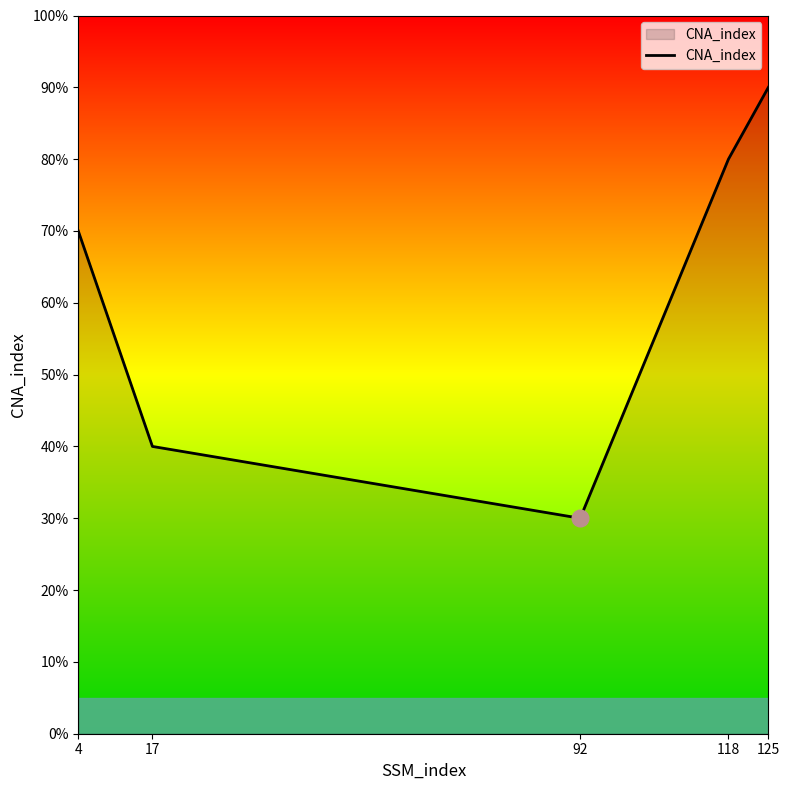

Is it true that the value at 125 is 3?

False